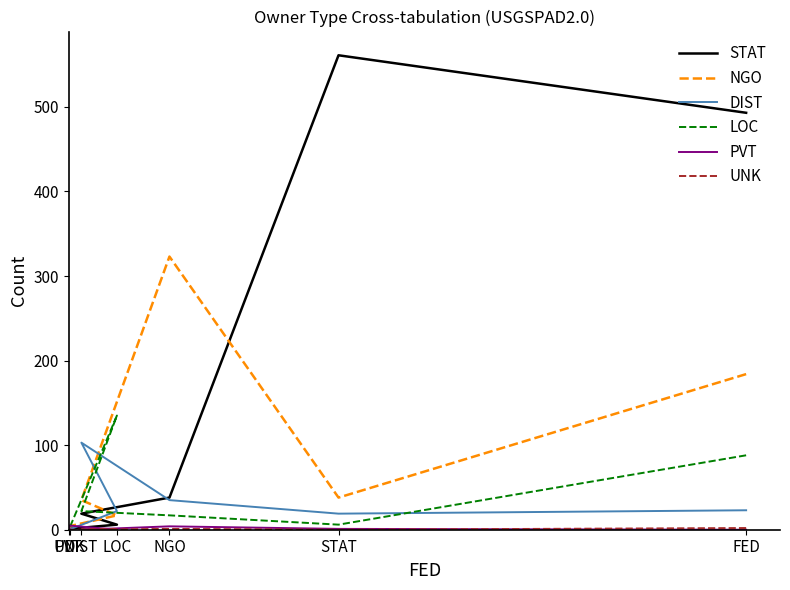

True or false: NGO has more than 1 interior local peaks.

False